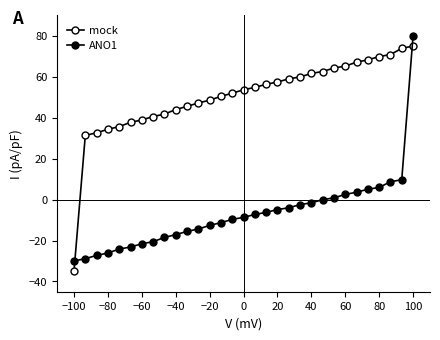

At which category does the chart reach its minimum across all series?

−100